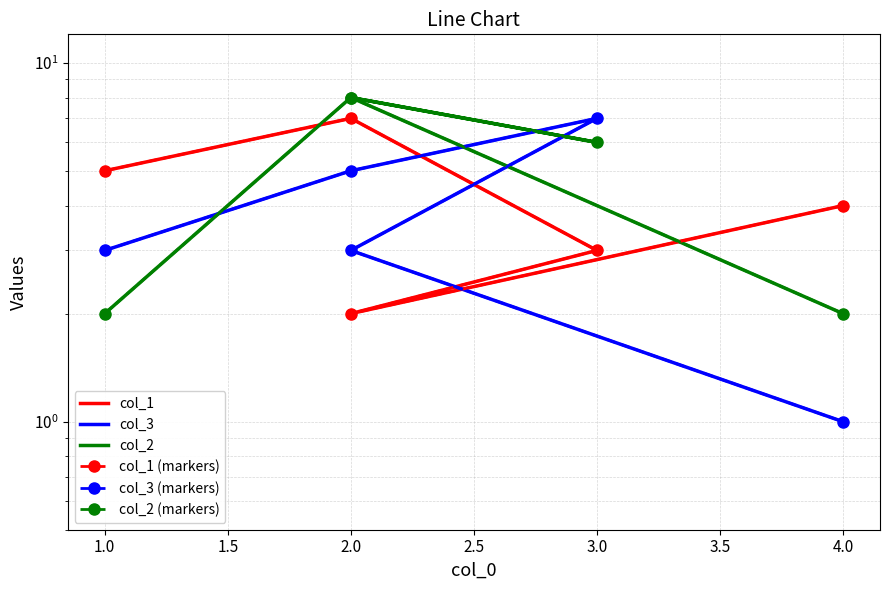

Does the chart have visible grid lines?

Yes